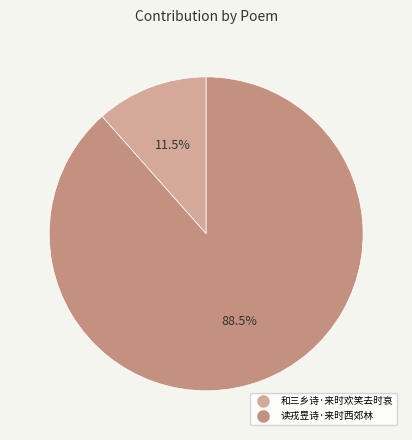

Do 读戎昱诗·来时西郊林 and 和三乡诗·来时欢笑去时哀 together represent more than half of the pie?

Yes